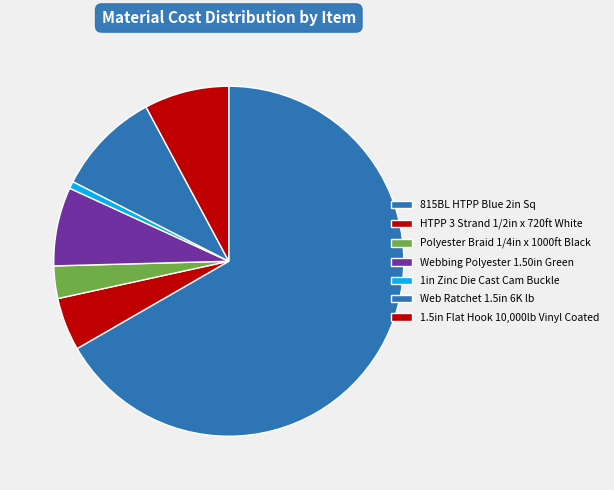

Is it true that Webbing Polyester 1.50in Green is 7% of the pie?

True